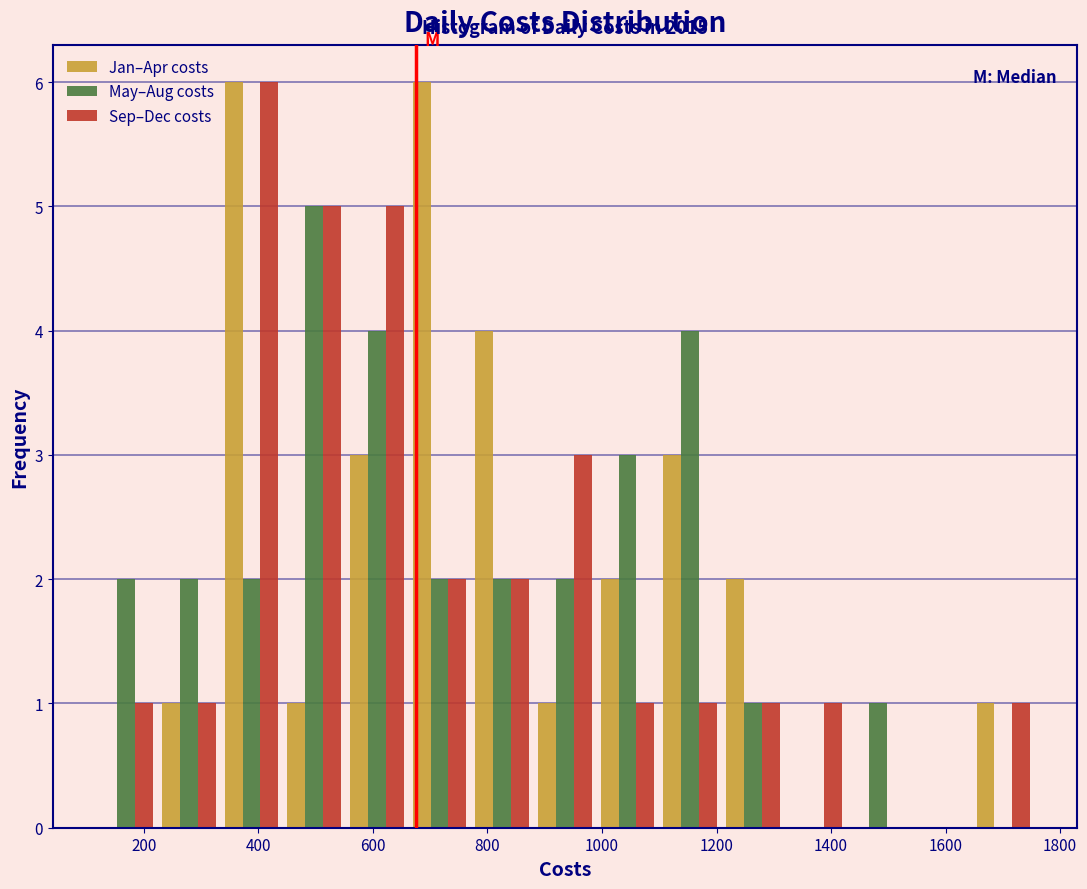

In the May–Aug costs series, which range on the x-axis has the tallest bar?

440 to 560